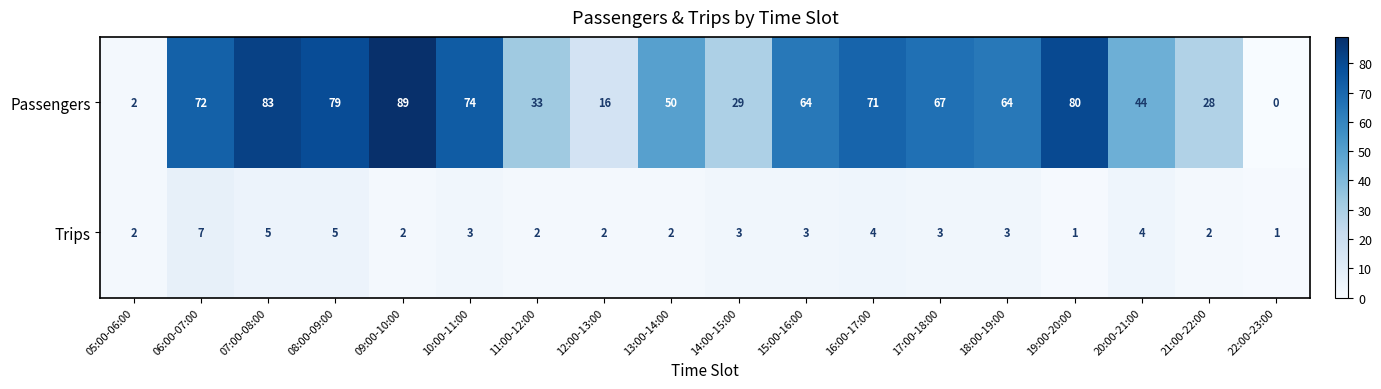

What is the total value across all series at 12:00-13:00?

18